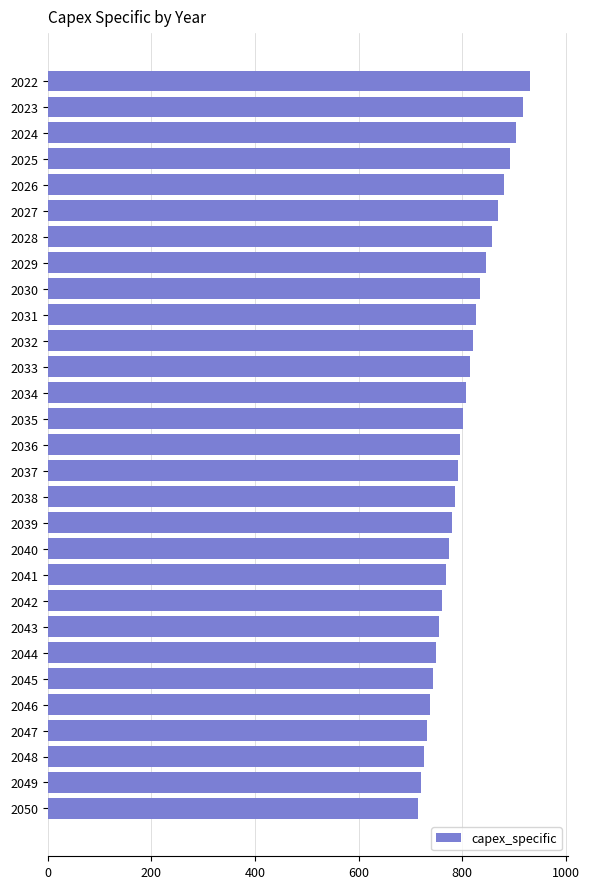

Reading top to bottom, what are all the values shown in this chart?

930.1	917.4	904.7	892.0	880.3	868.6	856.9	845.2	833.5	827.2	820.9	814.6	808.3	802.1	796.6	791.1	785.6	780.1	774.6	768.3	762.0	755.7	749.4	743.1	737.6	732.1	726.6	721.1	715.6